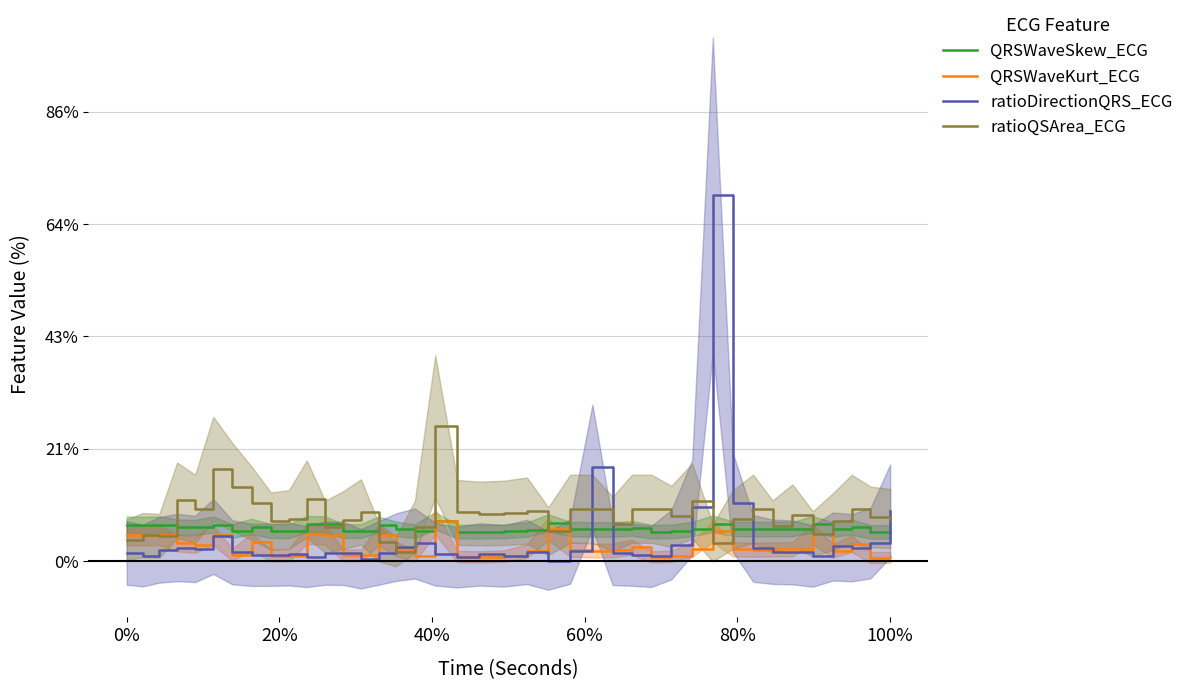

Which series has the widest spread of values?

ratioDirectionQRS_ECG